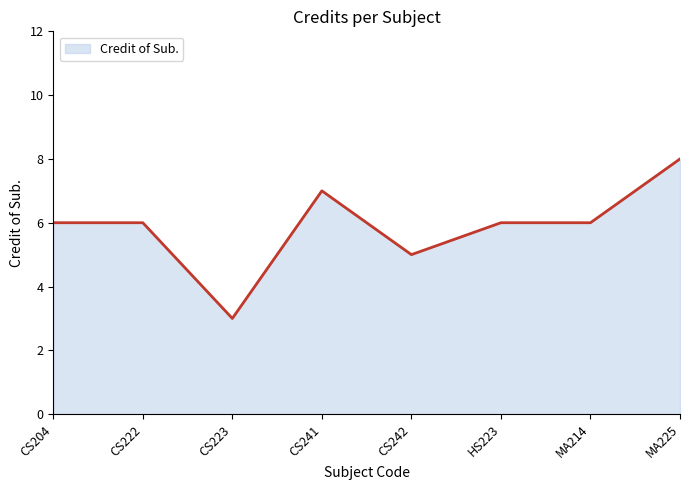

How many series are shown in this chart?

1